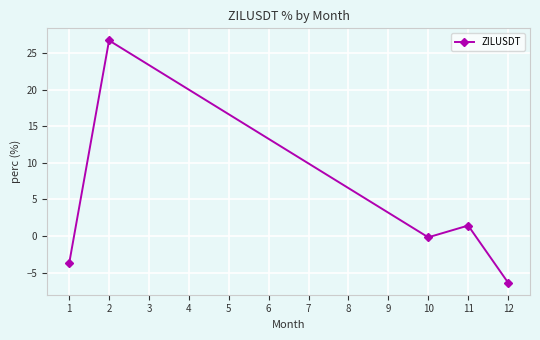

How many positive values are there?

2